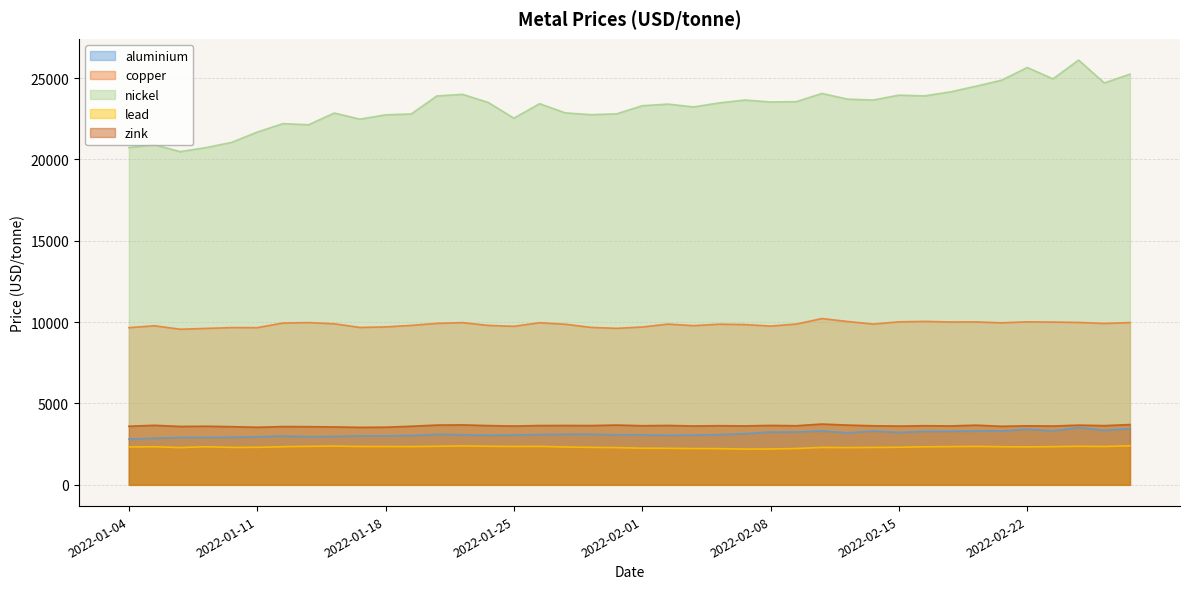

Where is the first local minimum for aluminium?

2022-01-13